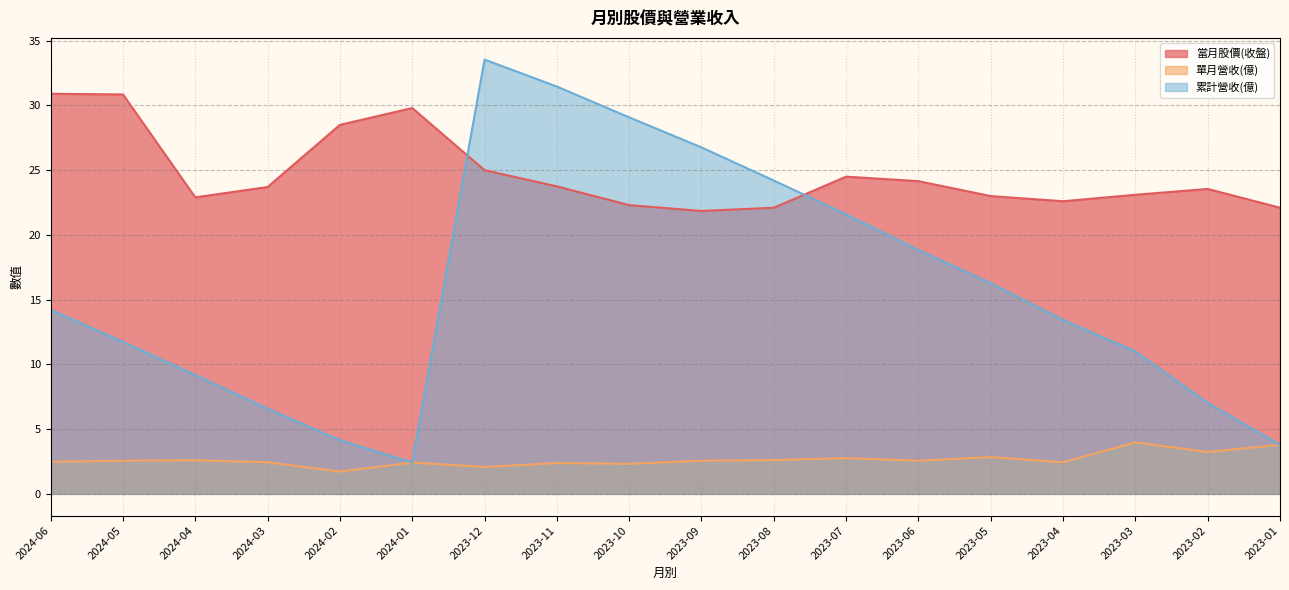

What is the spread (max minus min) of values at 2023-09?

24.2